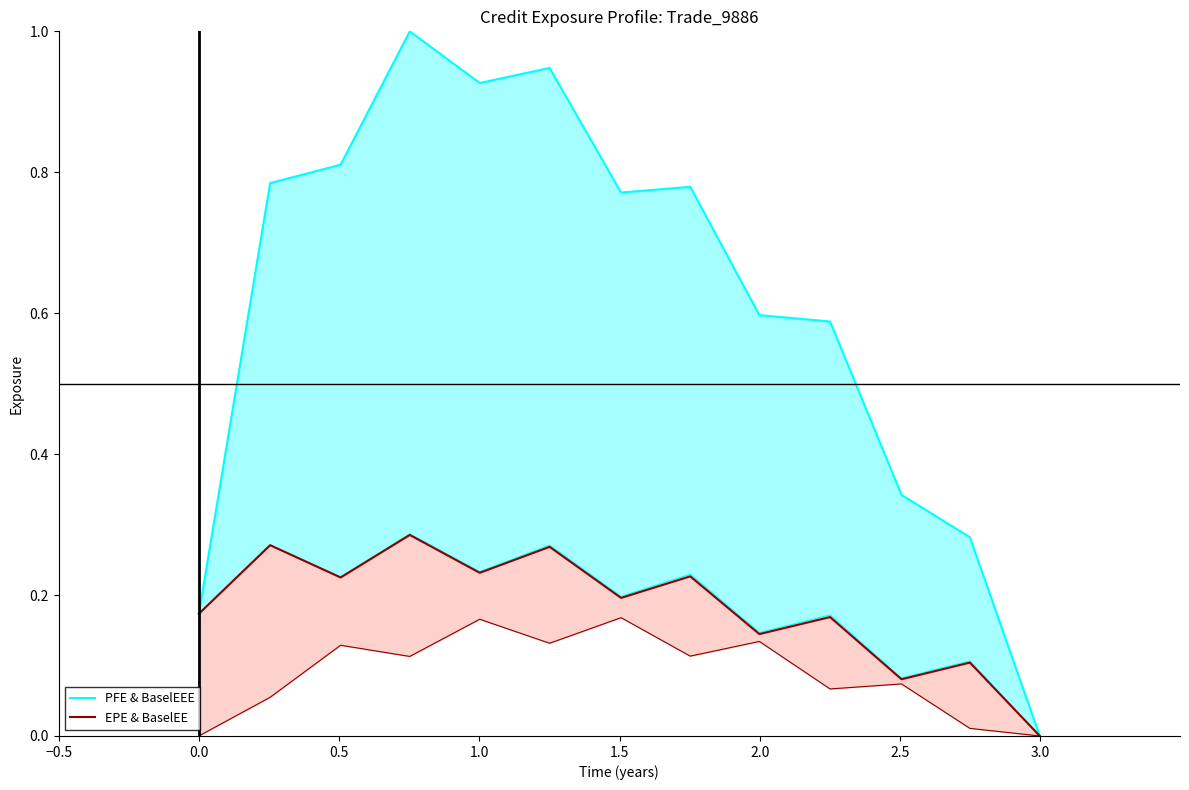

Is it true that EPE & BaselEE equals 0.2 at 11?

False